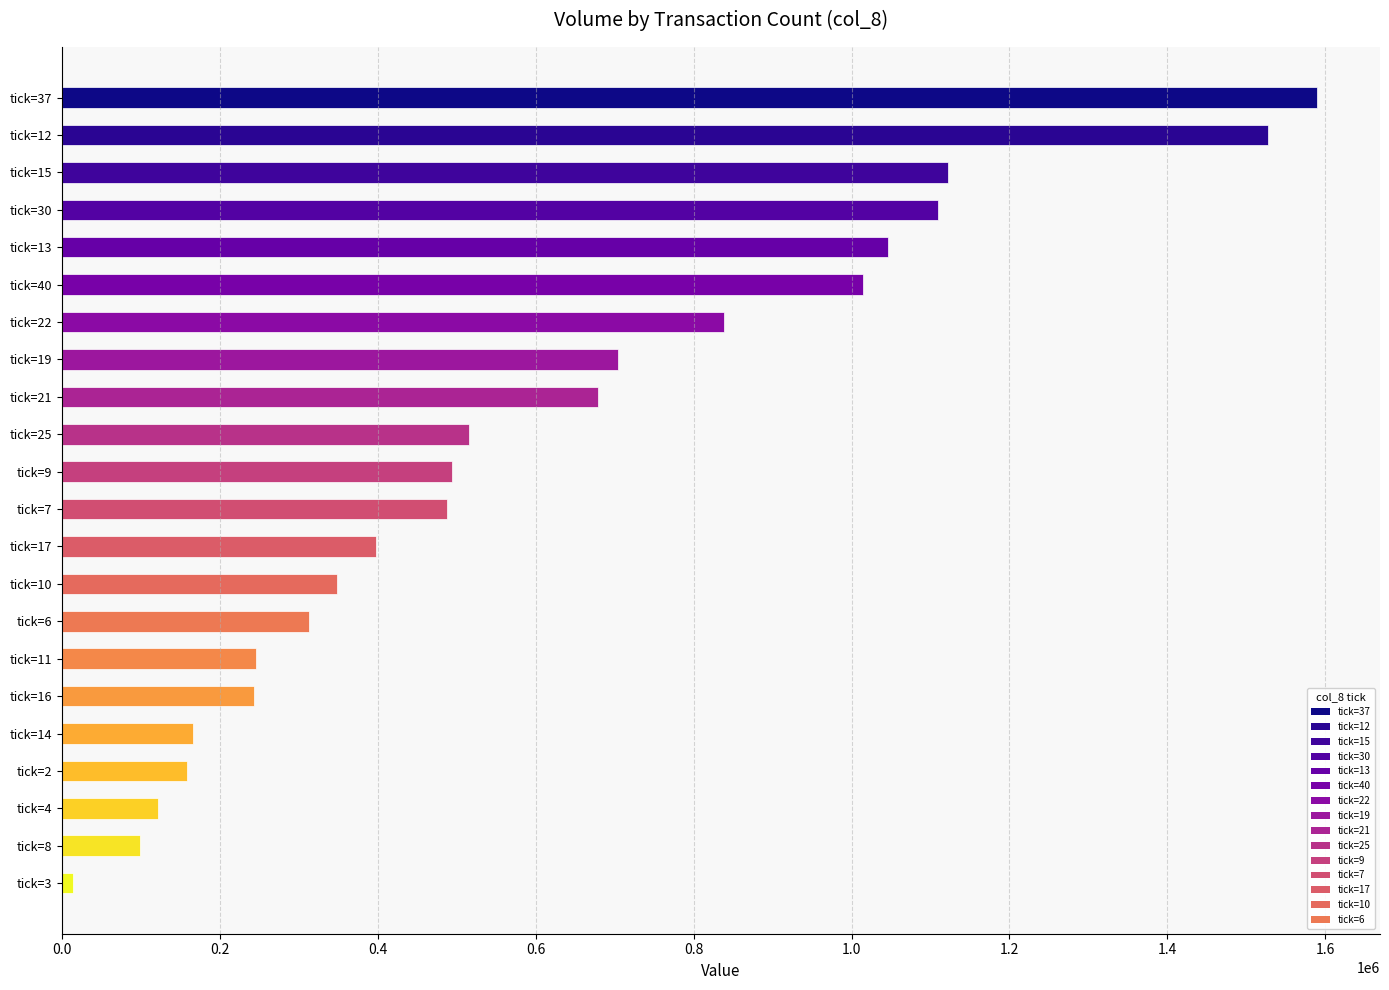

Approximately how many times larger is the value at tick=11 compared to tick=2?

1.6